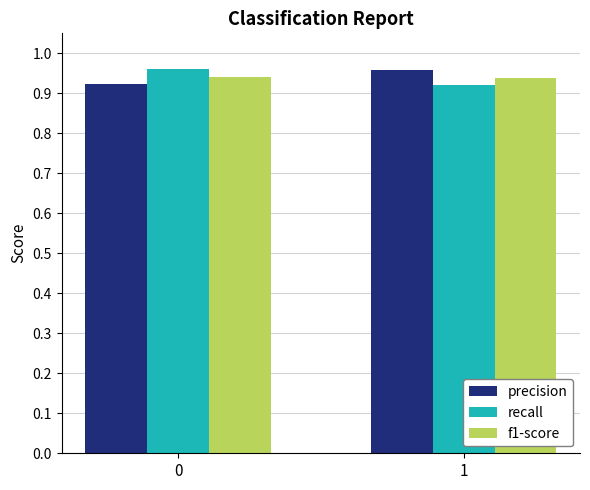

List the labels in order of recall value, smallest first.

1, 0